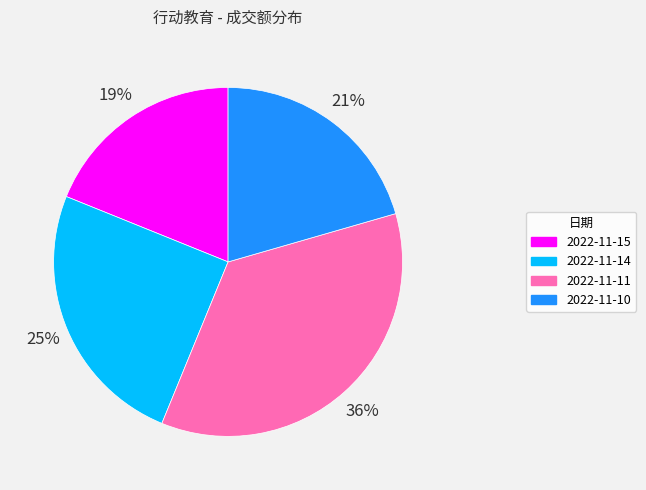

To the nearest percent, what percentage of the pie is 2022-11-10?

21%